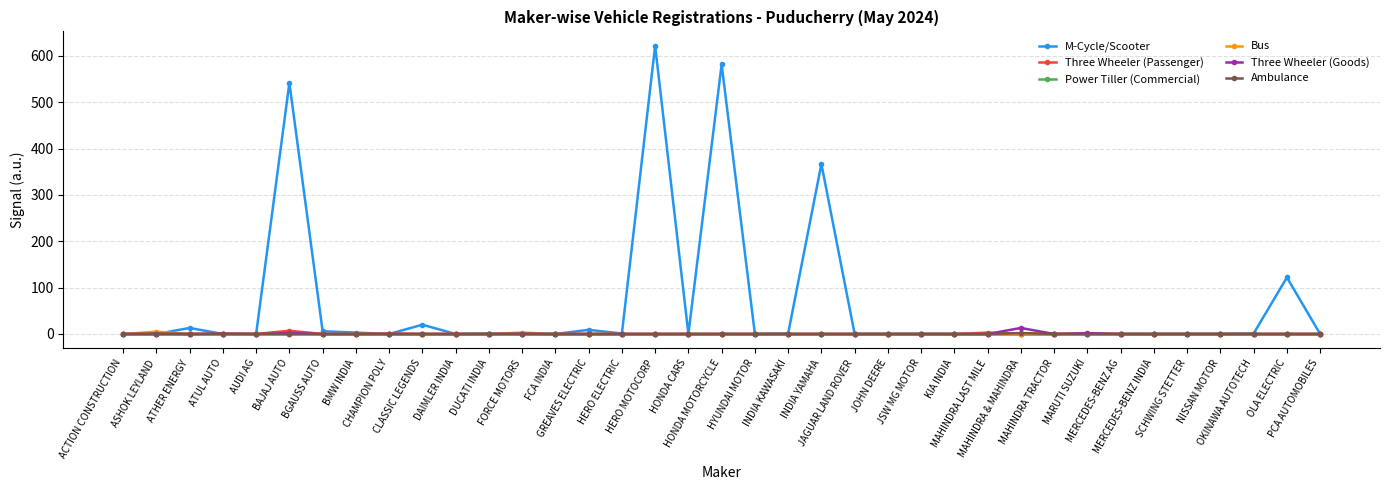

Count the Bus values in the range 0 to 1.

35